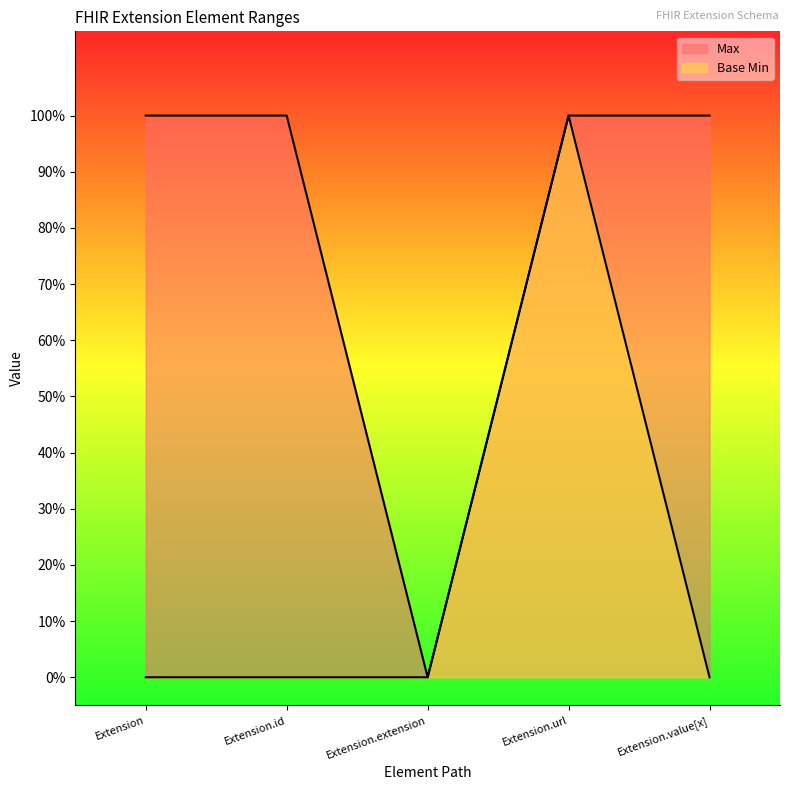

What is the label of the 2nd point from the left?

Extension.id